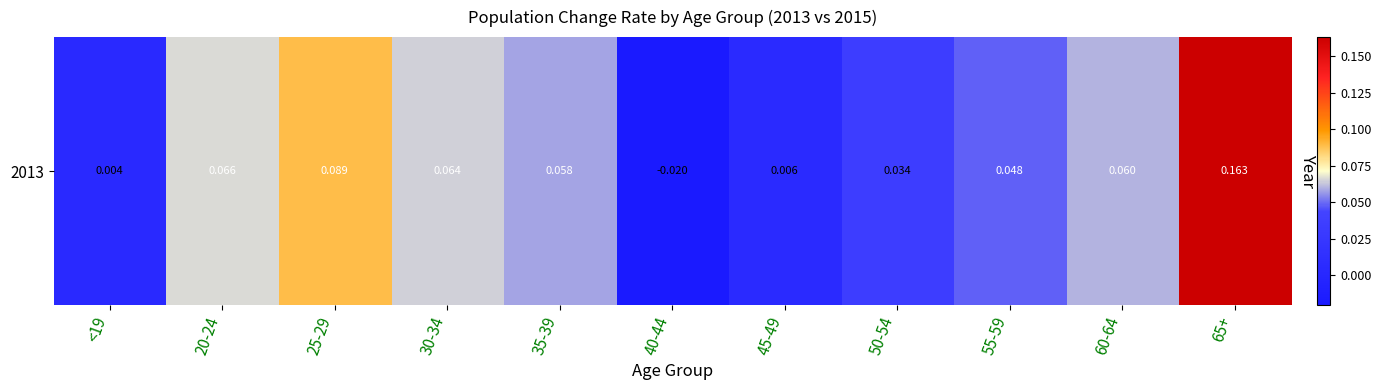

What value does the data have at 35-39?

0.1